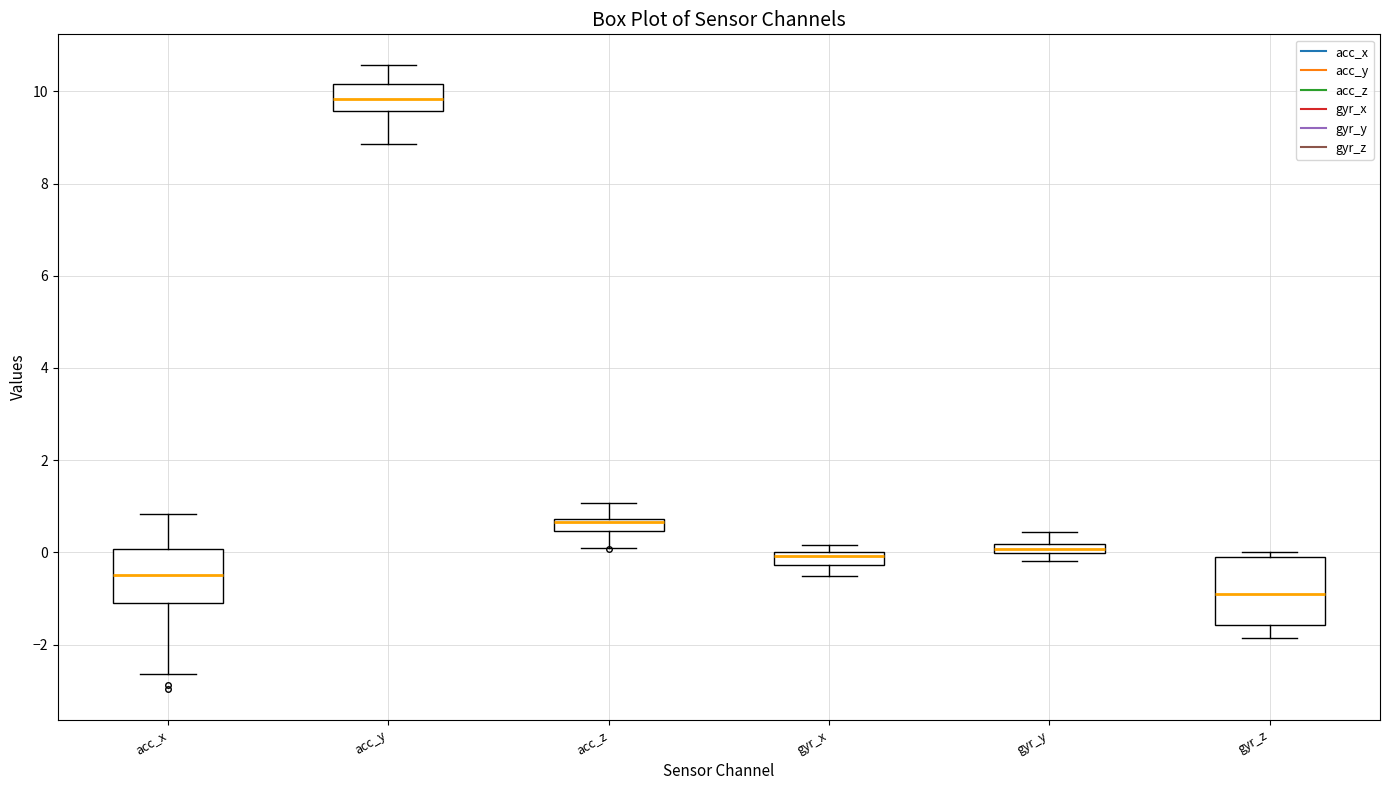

Which box is the tallest, from its lower edge to its upper edge?

gyr_z